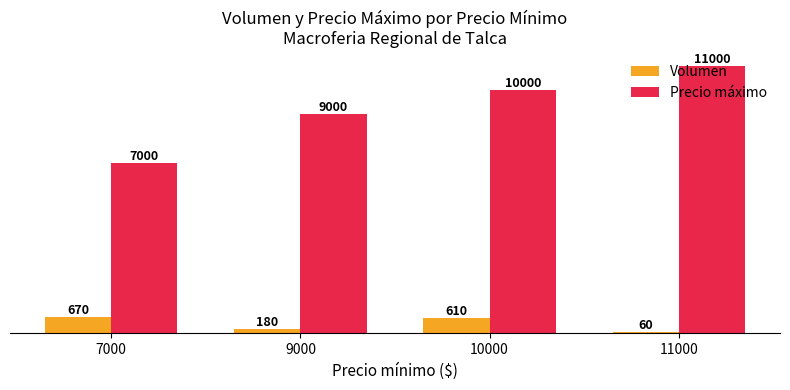

What is the sum of the Volumen values at 7000 and 9000?

850